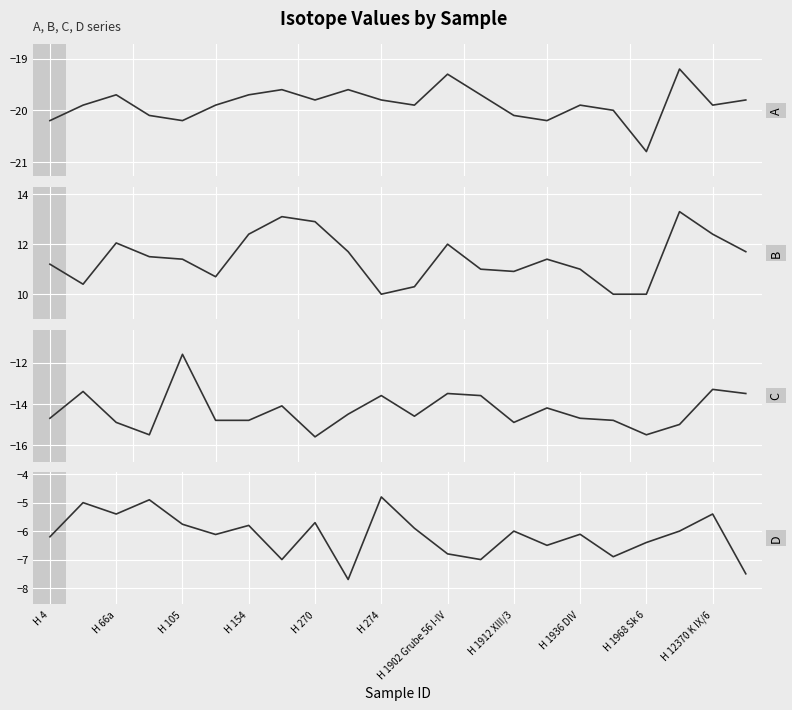

How many data points in D are less than -6?

11